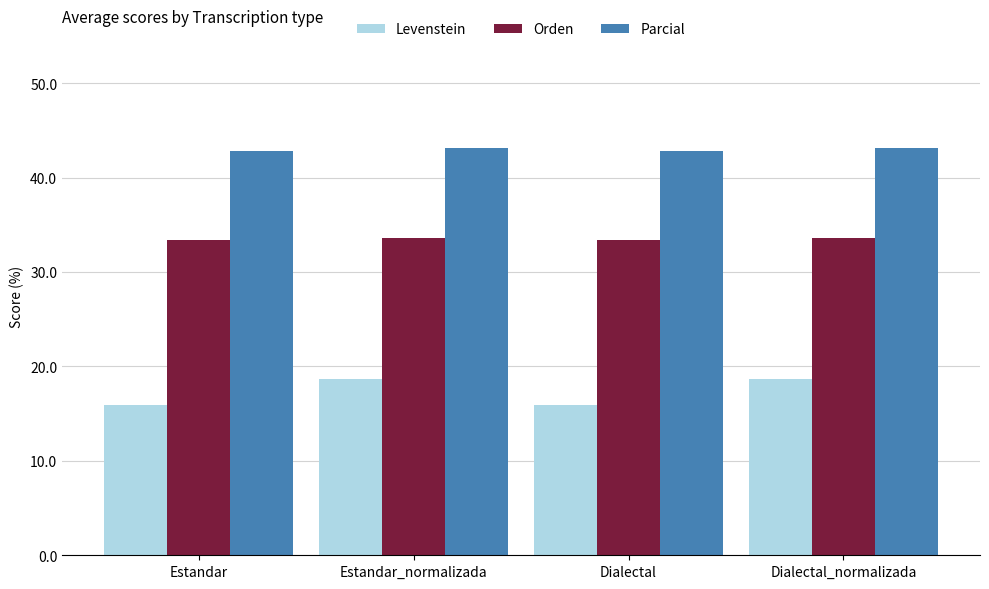

Reading left to right, extract all data points from this chart.

Levenstein: 15.9	18.7	15.9	18.7
Orden: 33.3	33.6	33.3	33.6
Parcial: 42.9	43.1	42.9	43.1